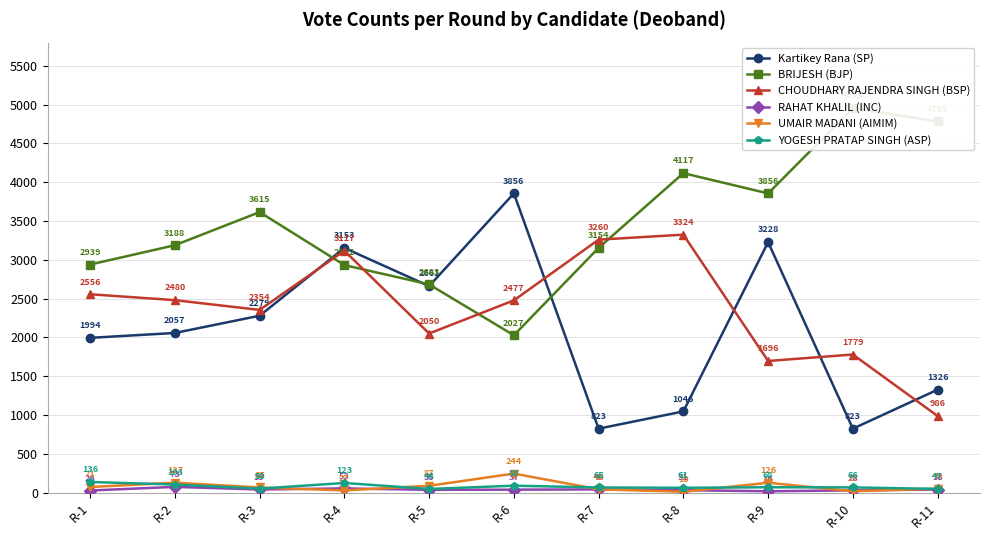

True or false: Kartikey Rana (SP) and UMAIR MADANI (AIMIM) cross at least once.

False